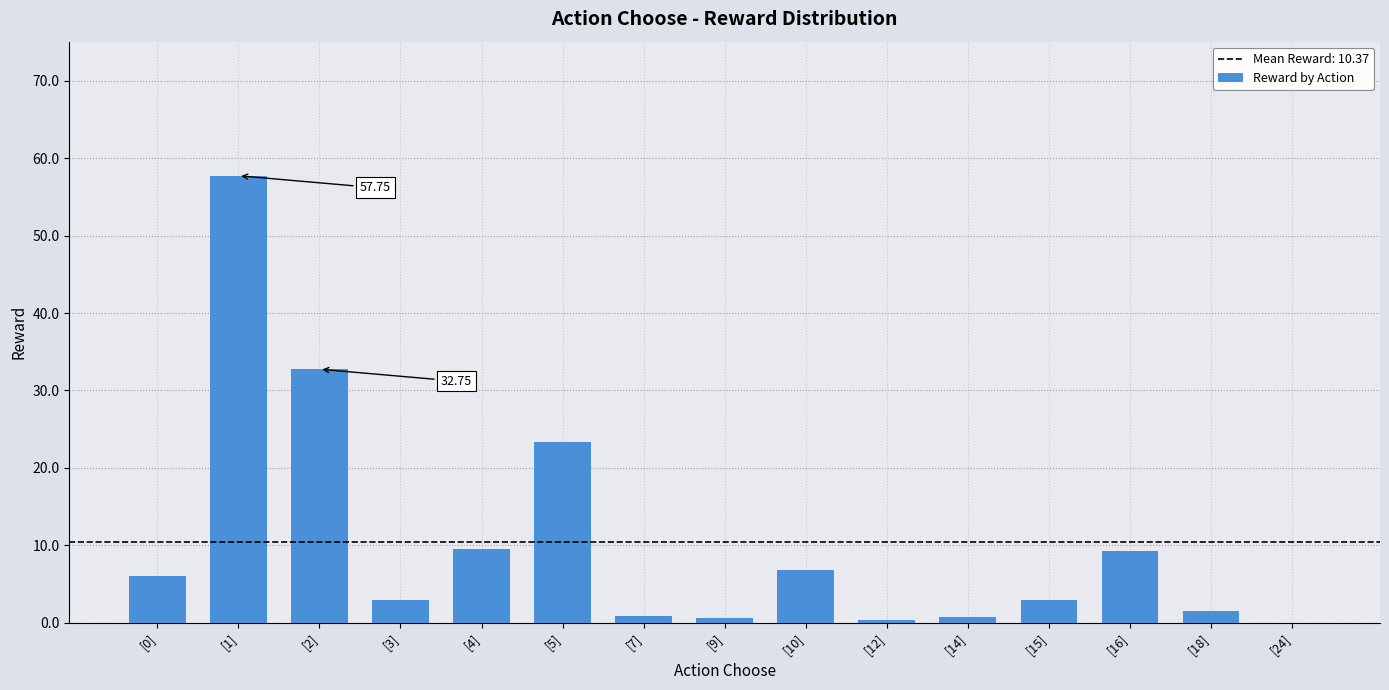

What is the sum of all values?

155.5